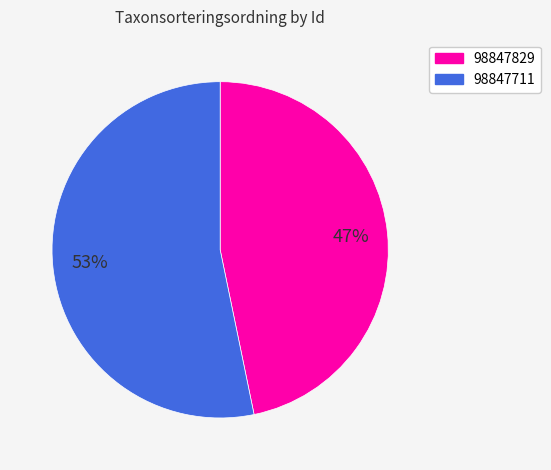

The 98847829 slice represents 38% of the pie. True or false?

False